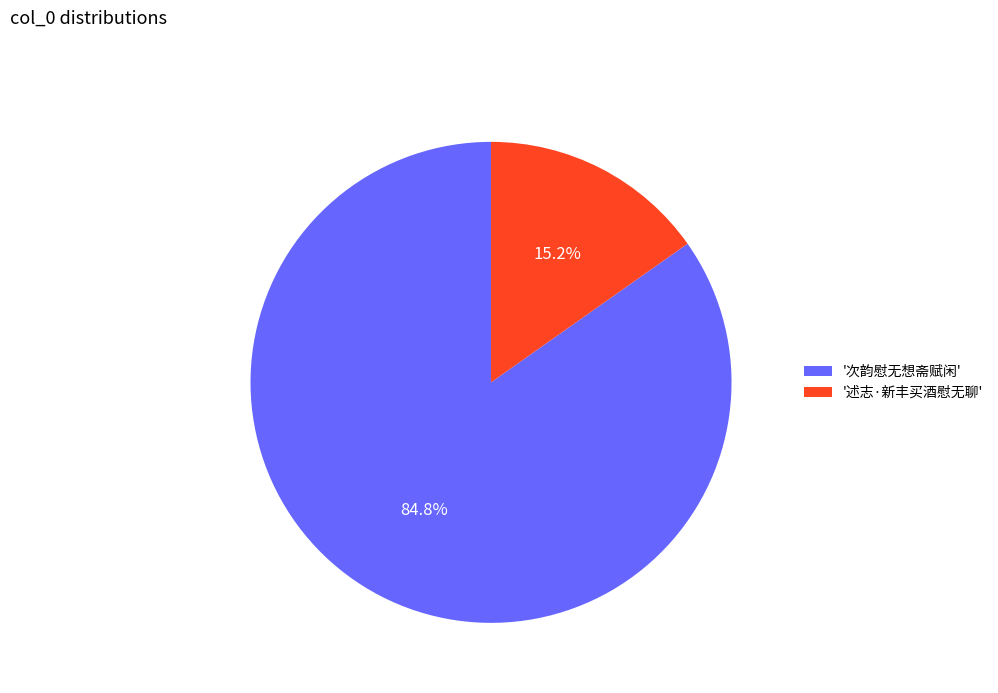

Count the number of slices in the pie.

2